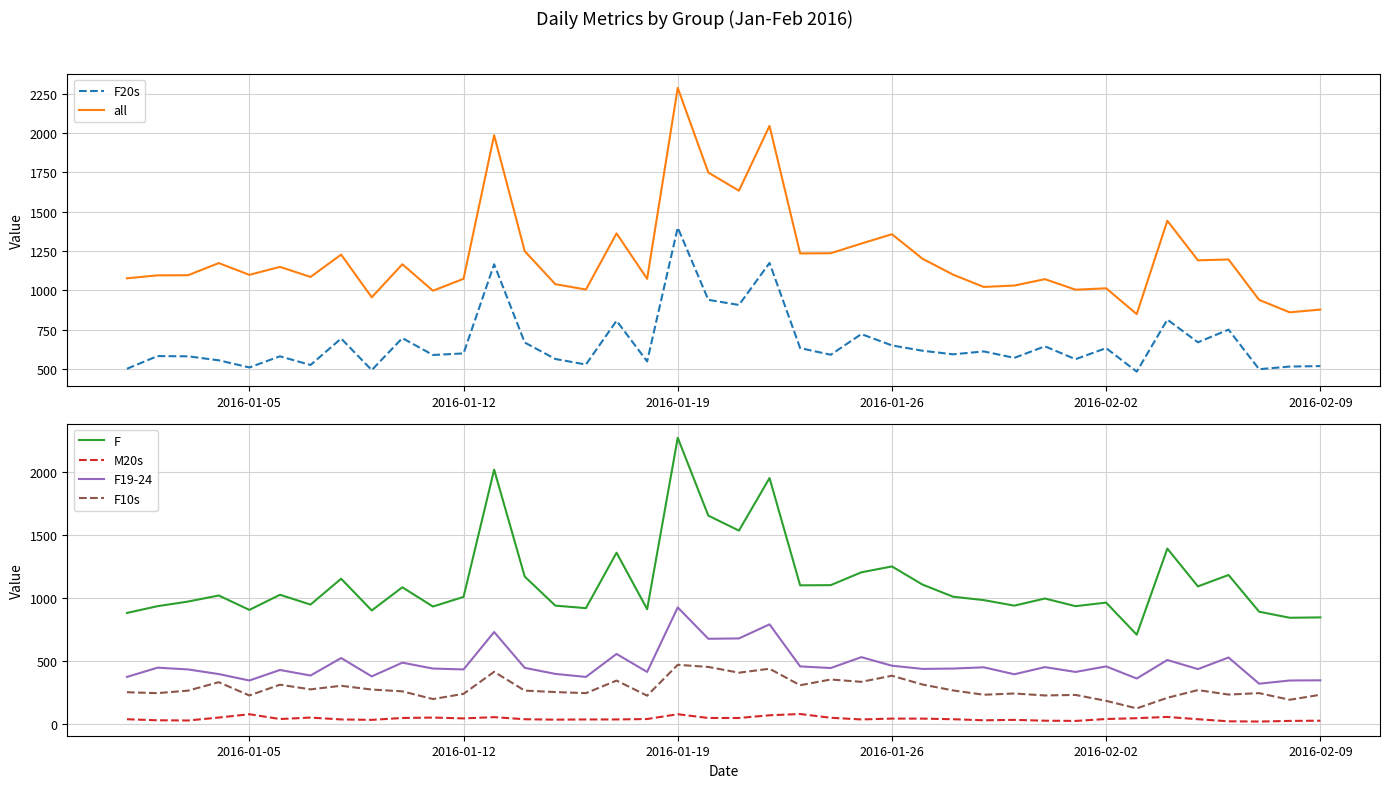

What is the minimum value shown in the chart?

16.6